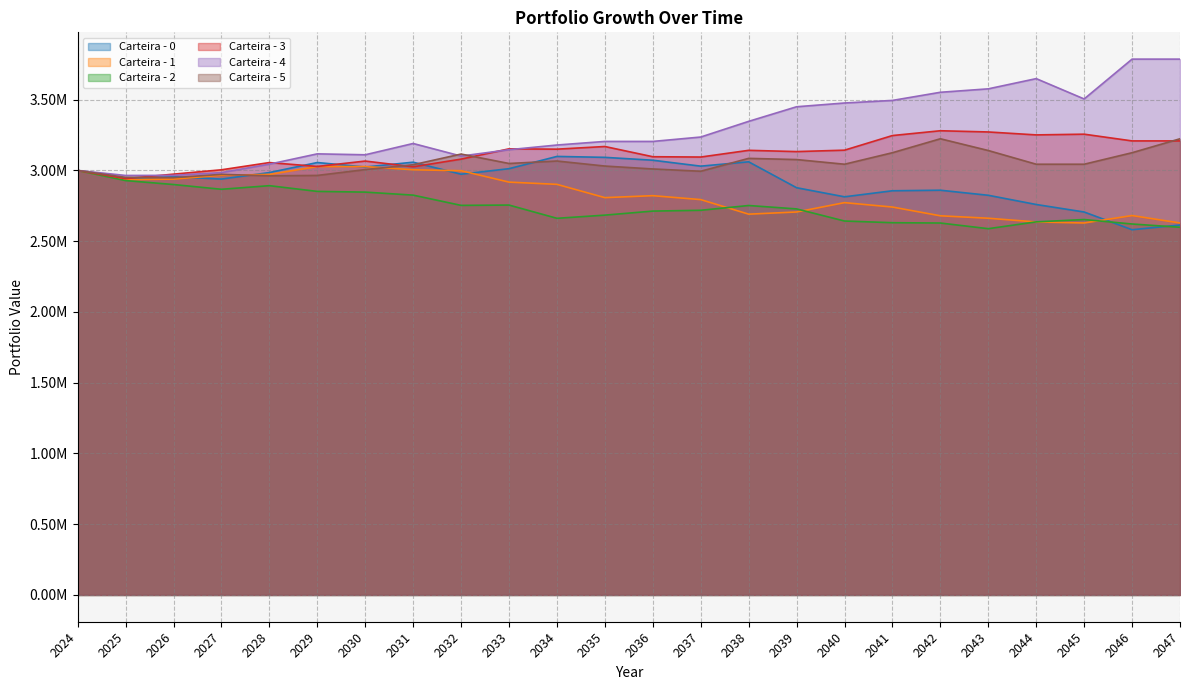

Does the chart have visible grid lines?

Yes